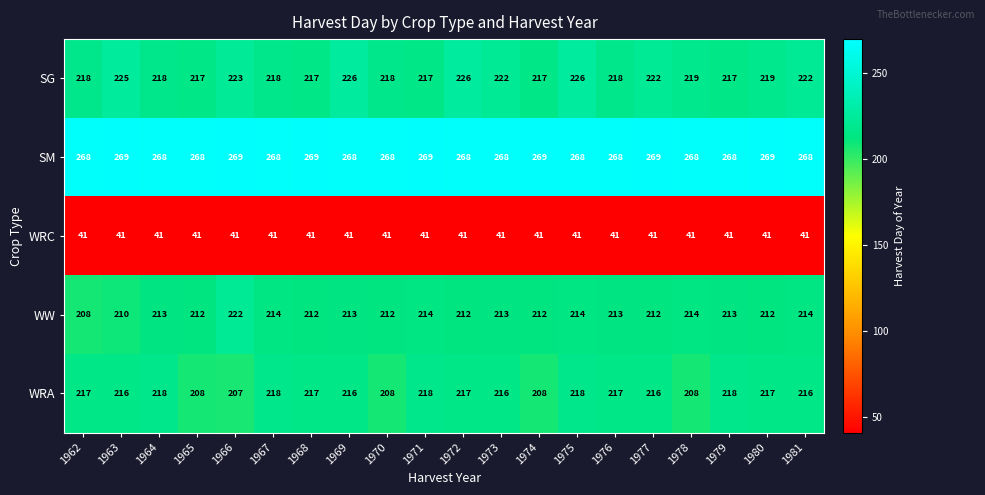

How many data points in SG are less than 219?

10